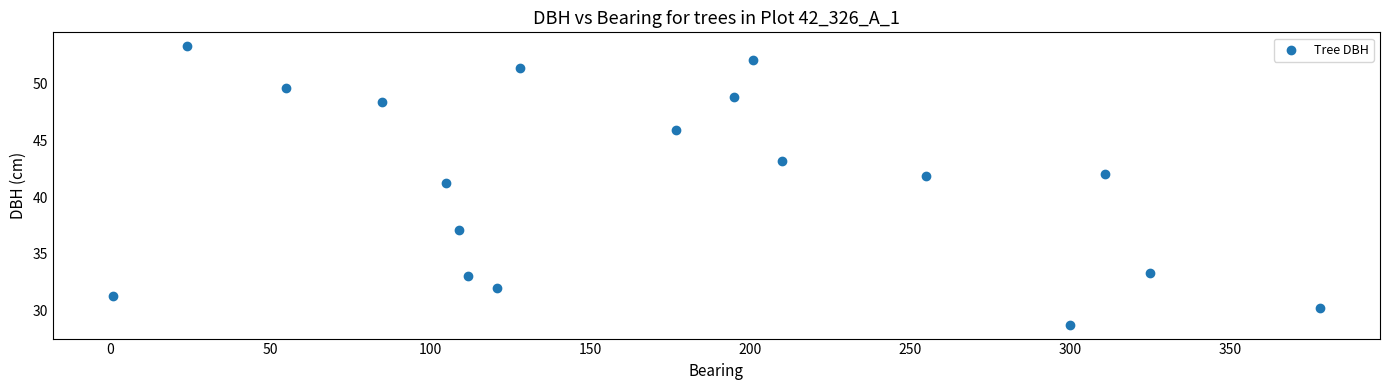

What is the range of Y values (max minus min)?

24.5